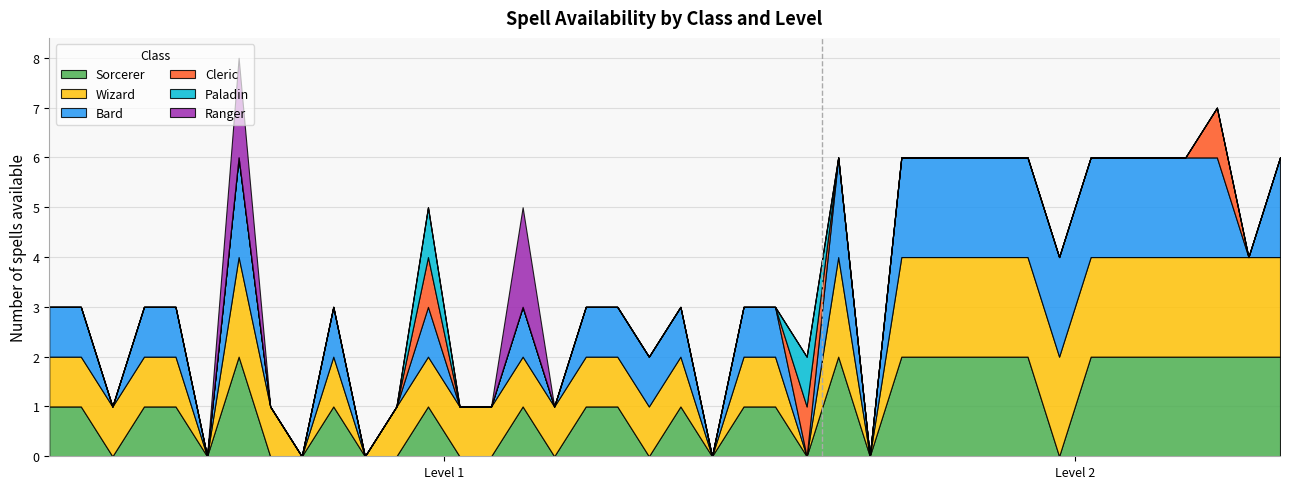

What are all the series names shown in the legend?

Sorcerer, Wizard, Bard, Cleric, Paladin, Ranger